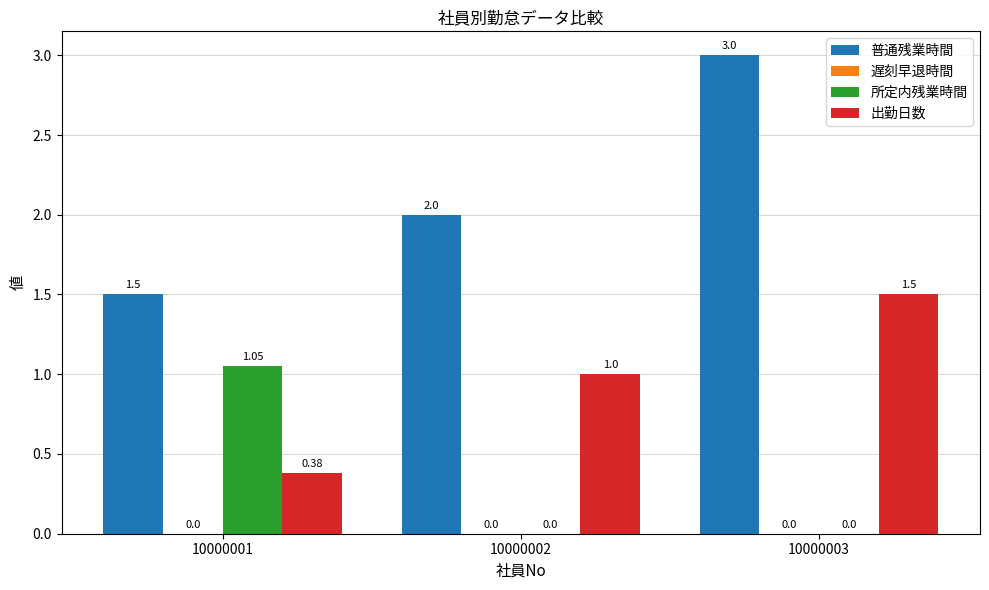

Is the value of 普通残業時間 at 10000001 greater than the value of 出勤日数 at 10000001?

Yes